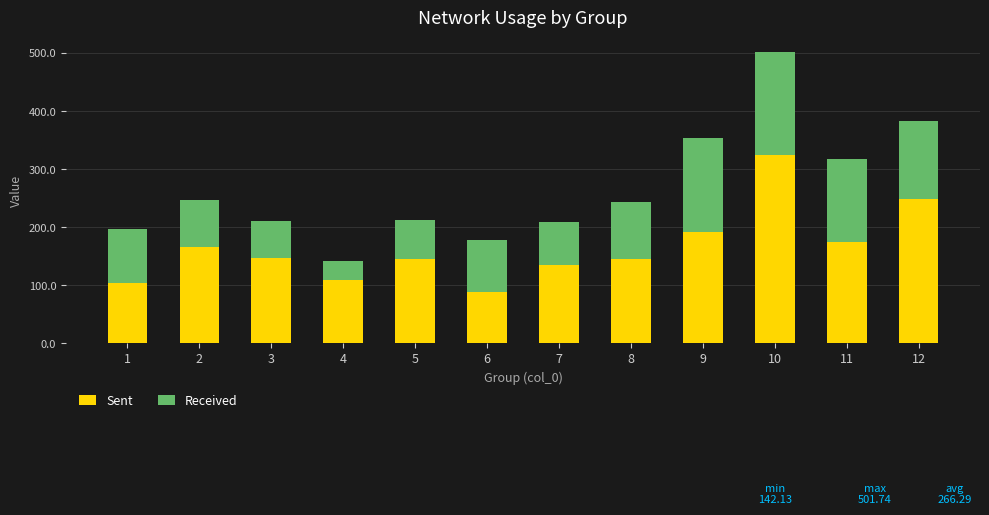

What is the sum of all Sent values?

1980.0